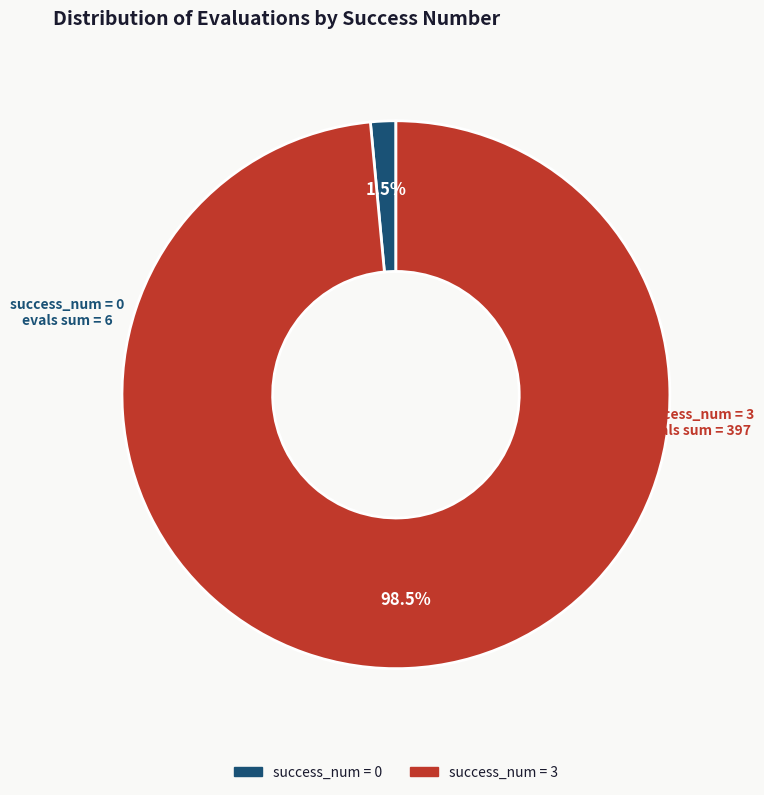

Is there any slice that represents more than half of the pie?

Yes